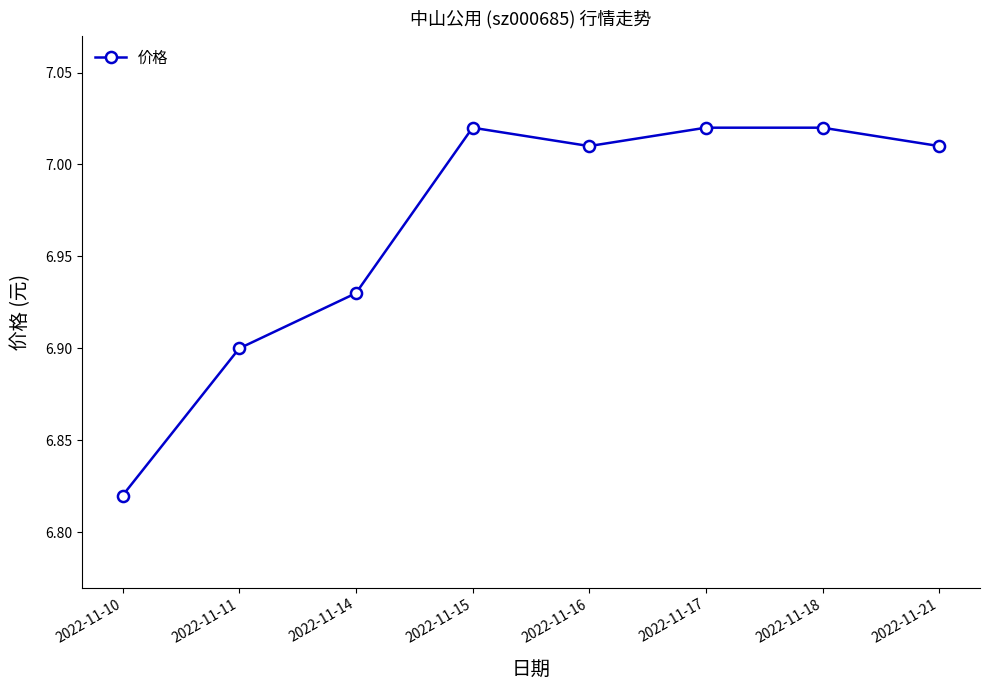

What is the sum of all values?

55.7